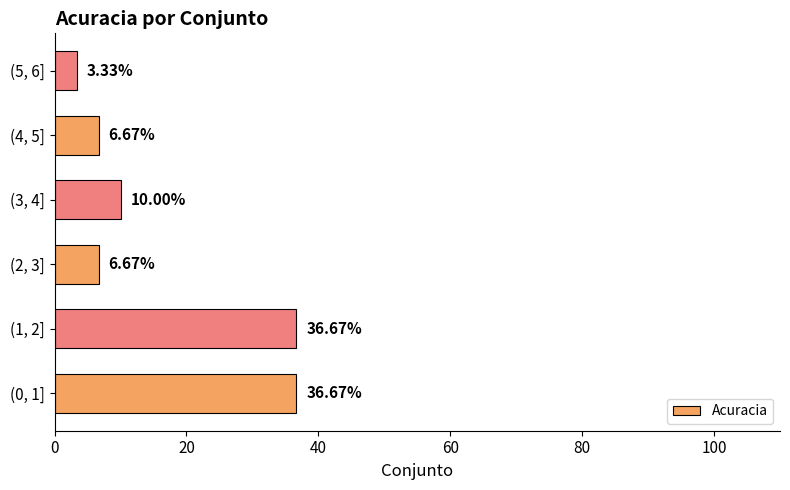

How many series are shown in this chart?

1